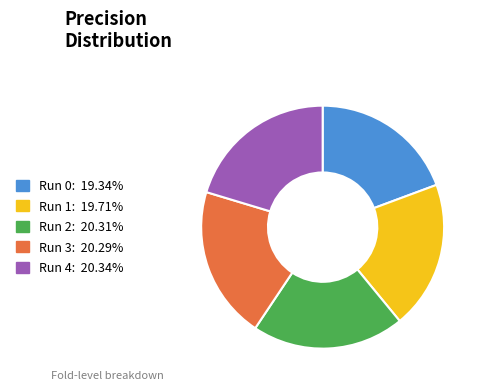

Is there a majority slice in this chart?

No